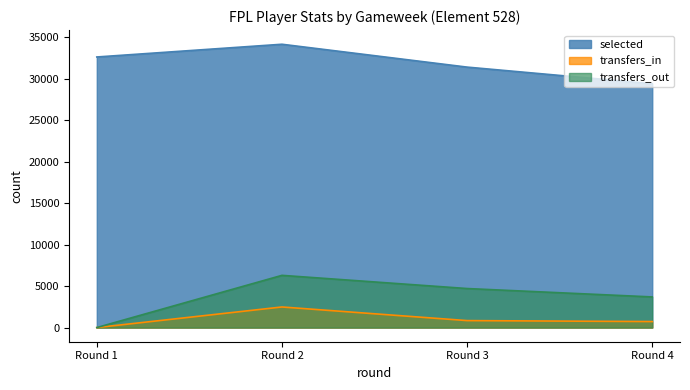

Reading left to right, extract all data points from this chart.

selected: 32612	34146	31391	29388
transfers_in: 0	2481	839	723
transfers_out: 0	6292	4703	3691